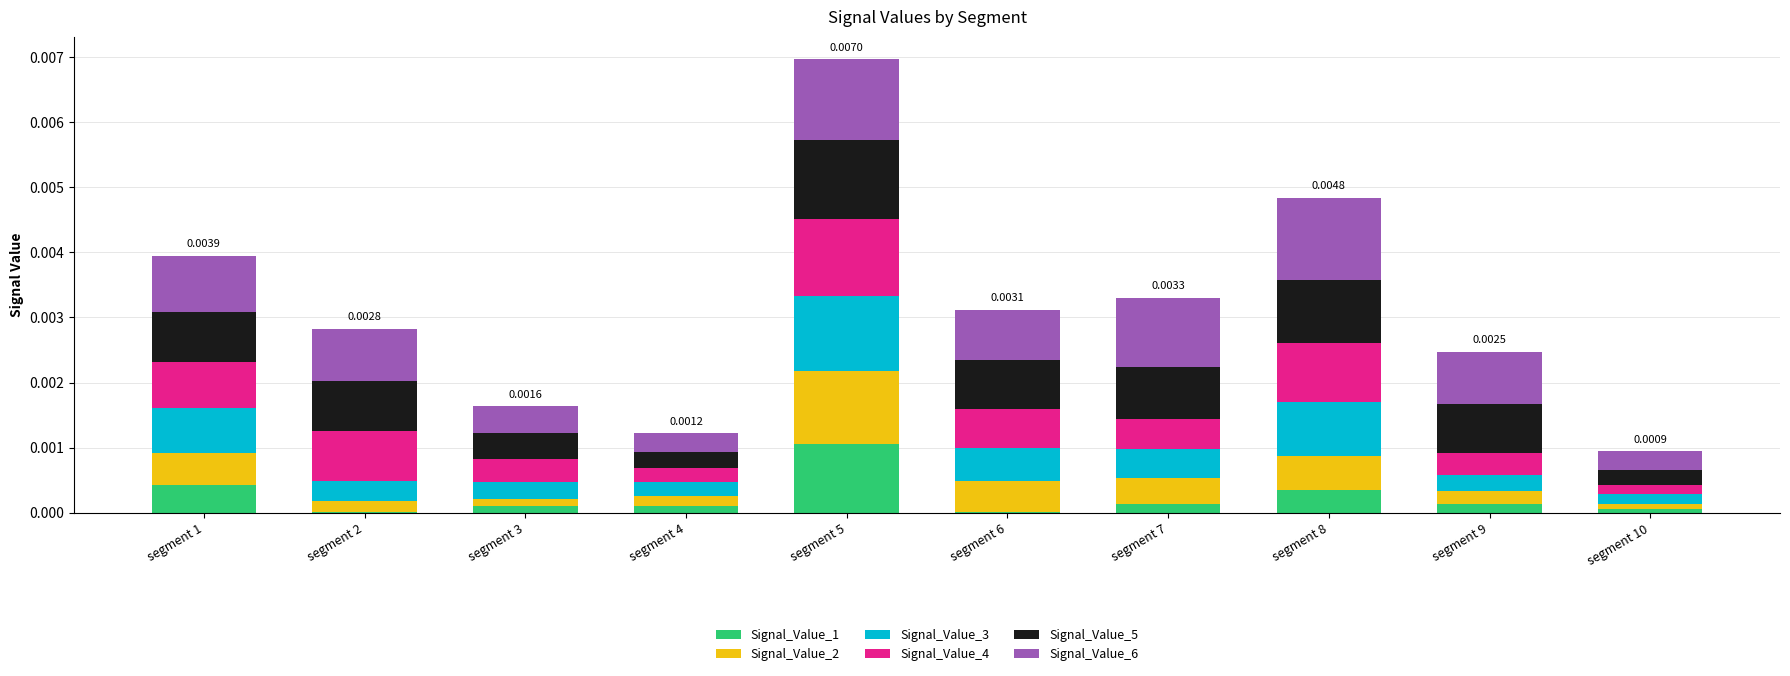

At which category is the sum across all series the highest?

segment 5